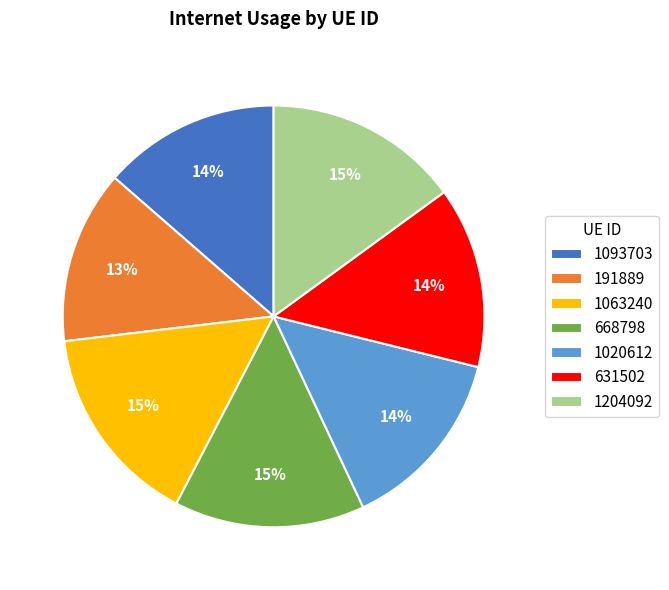

True or false: 1020612 accounts for 14% of the total.

True